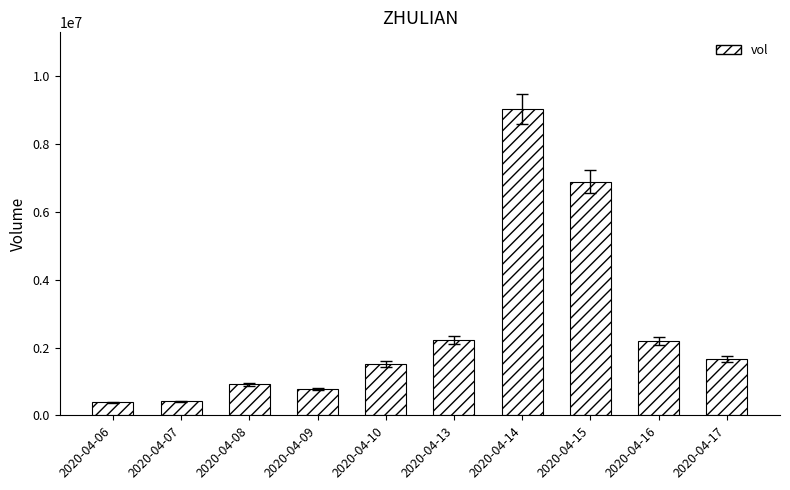

The value at 2020-04-13 is 2225000. True or false?

True